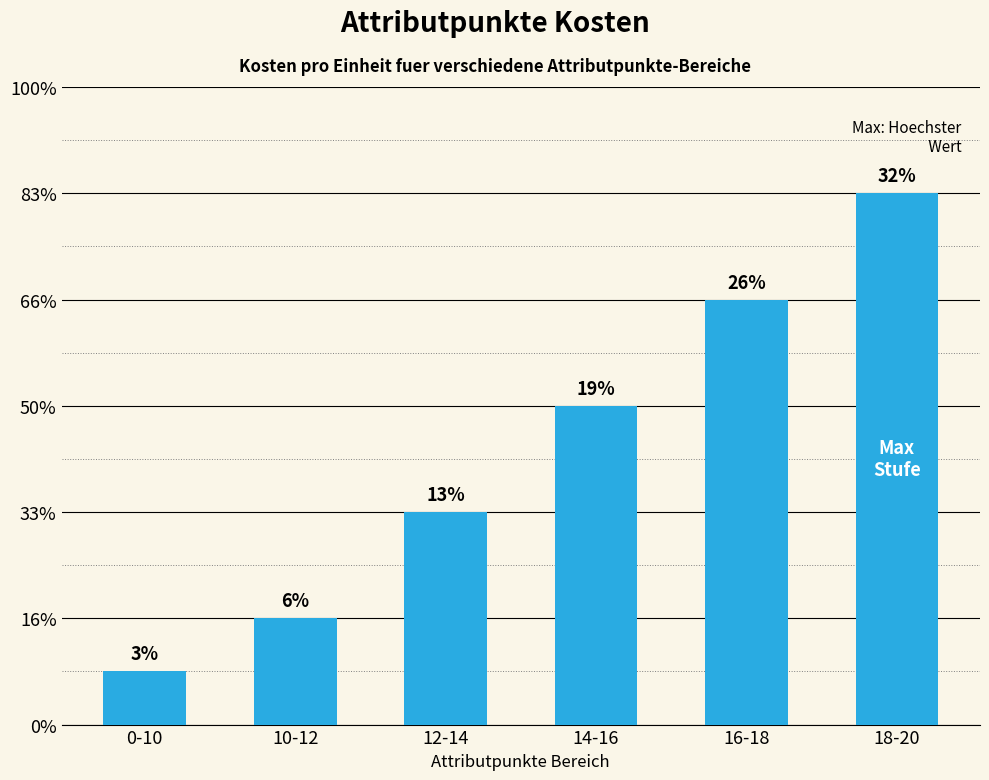

What is the label of the 3rd bar from the right?

14-16